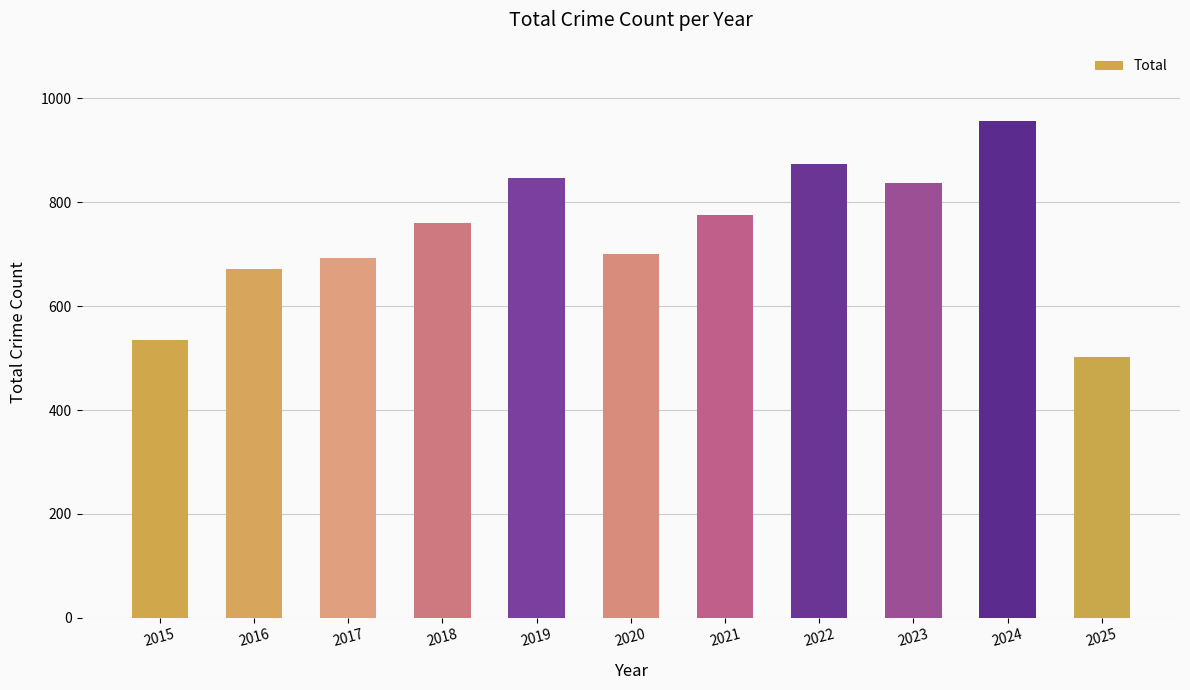

Which category has the highest value across all series?

2024